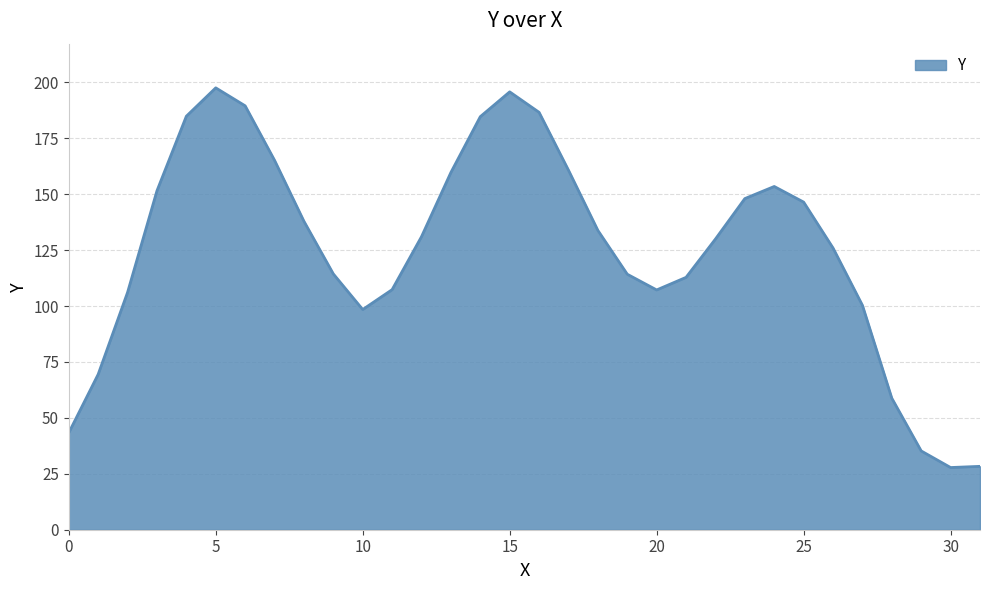

What is the minimum value shown in the chart?

27.8